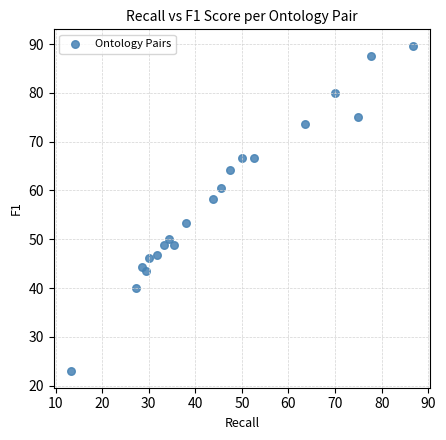

What is the range of Y values (max minus min)?

66.8